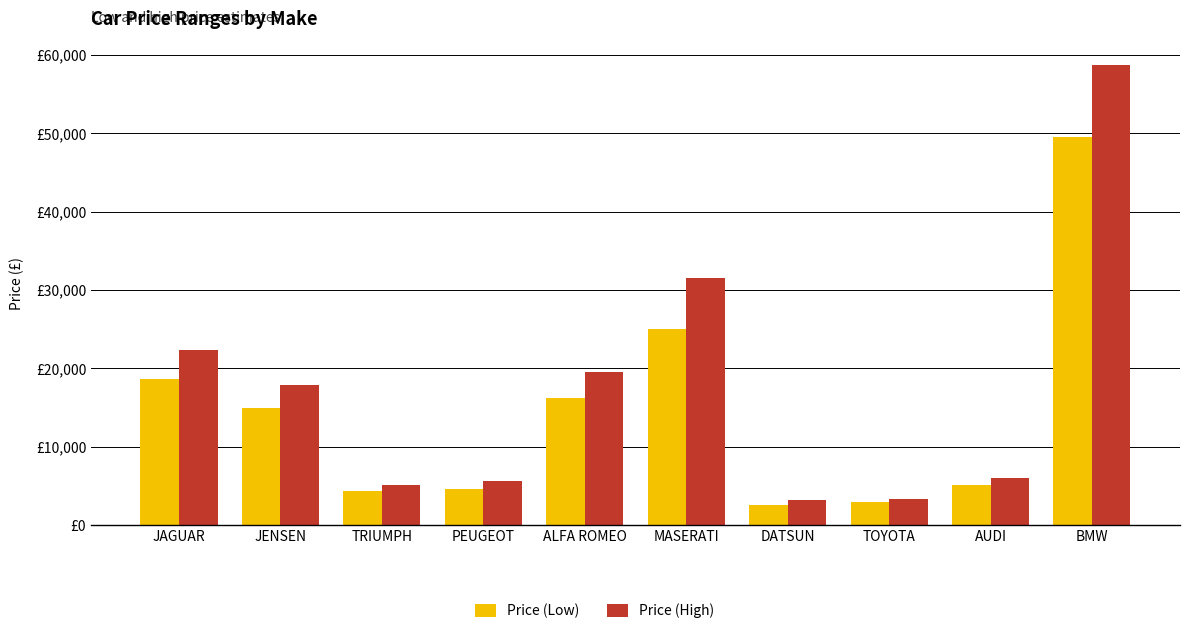

What is the minimum value shown in the chart?

2626